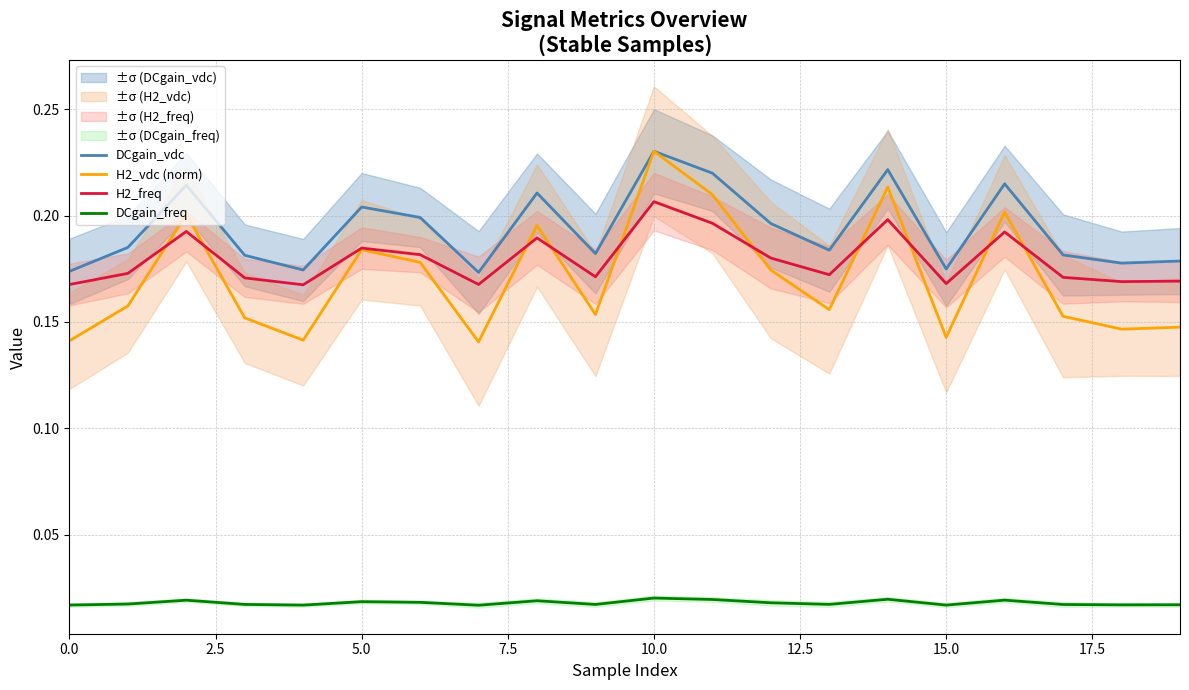

The DCgain_vdc series shows 0.2 at 11. True or false?

False